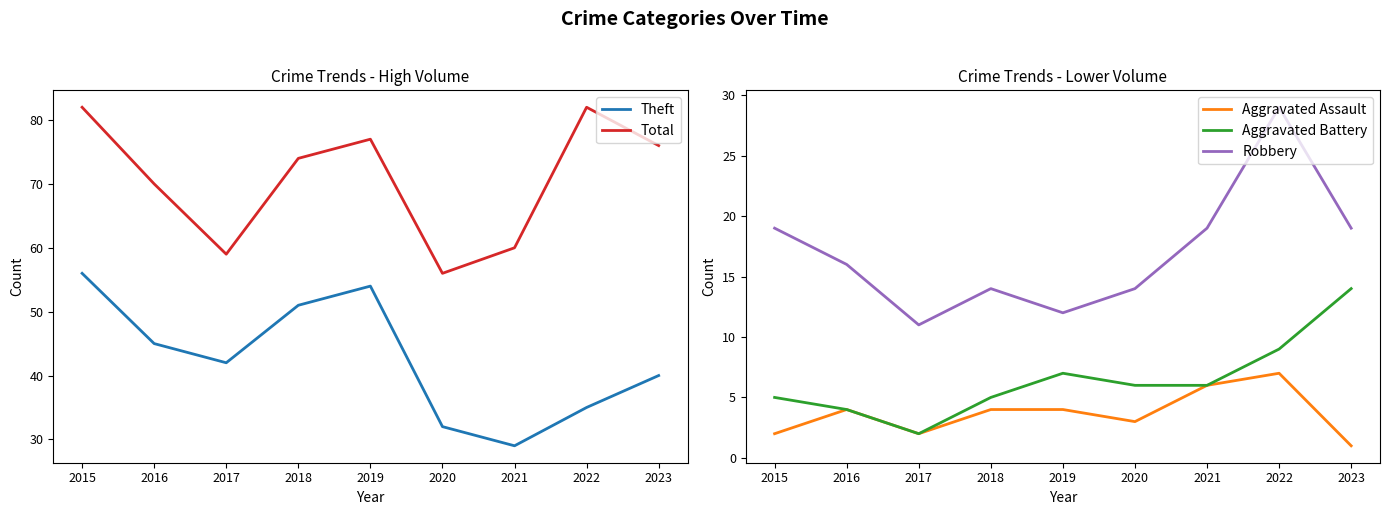

How many interior local valleys does the Aggravated Assault series have?

2